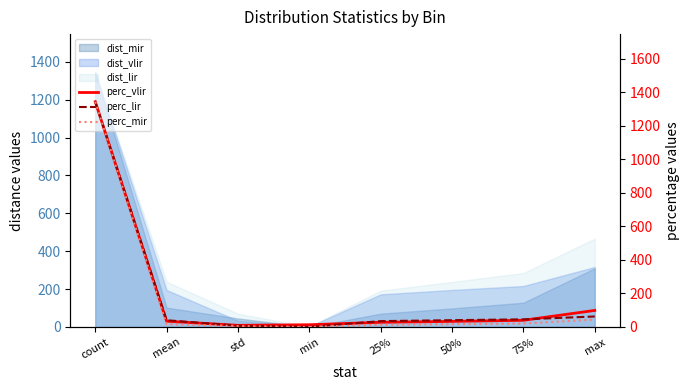

Read the perc_mir value at mean.

17.0